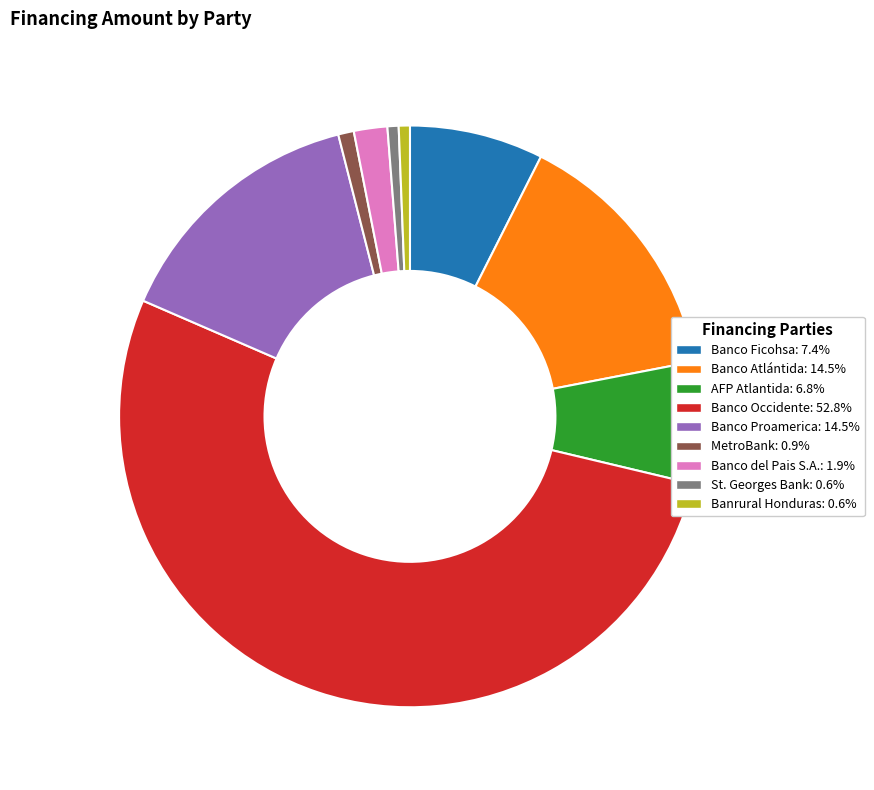

What is the largest slice in the pie chart?

Banco Occidente